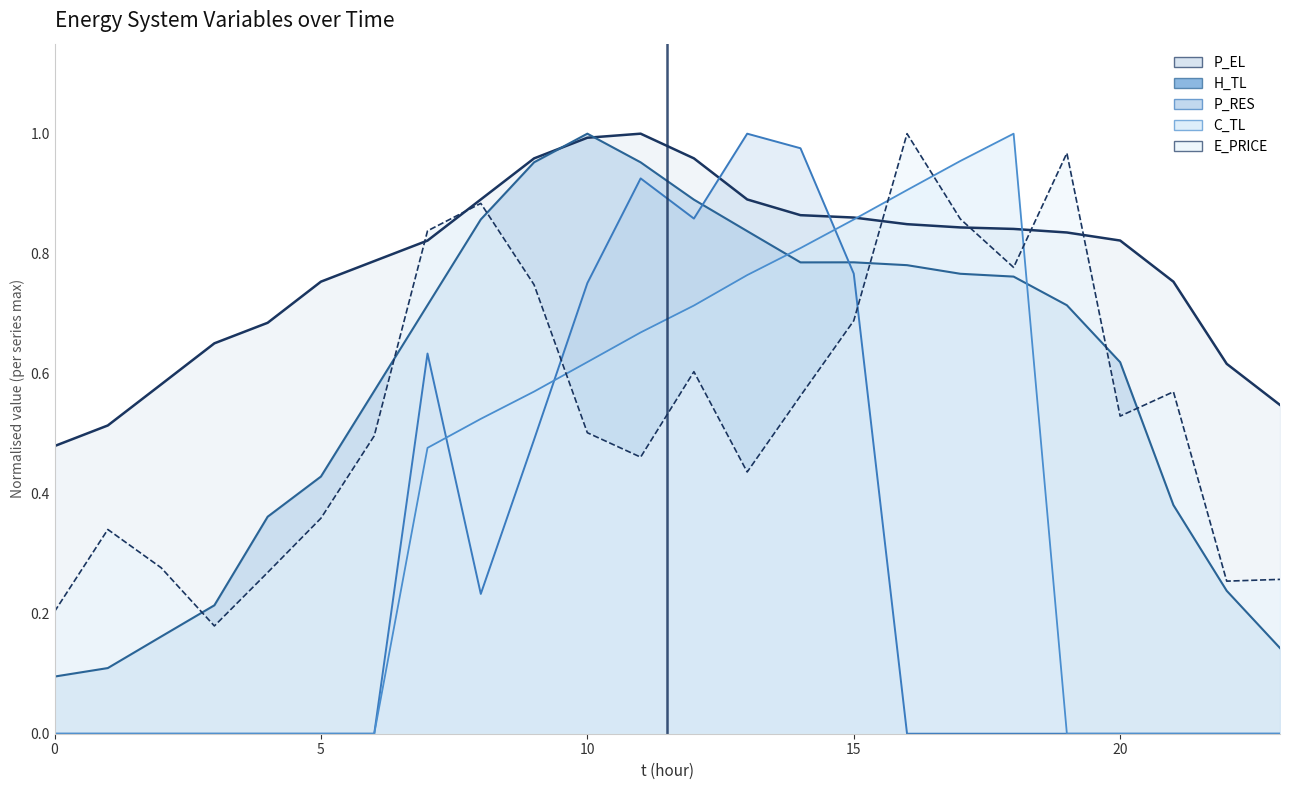

What is the difference between the highest and lowest values at 4?

0.7